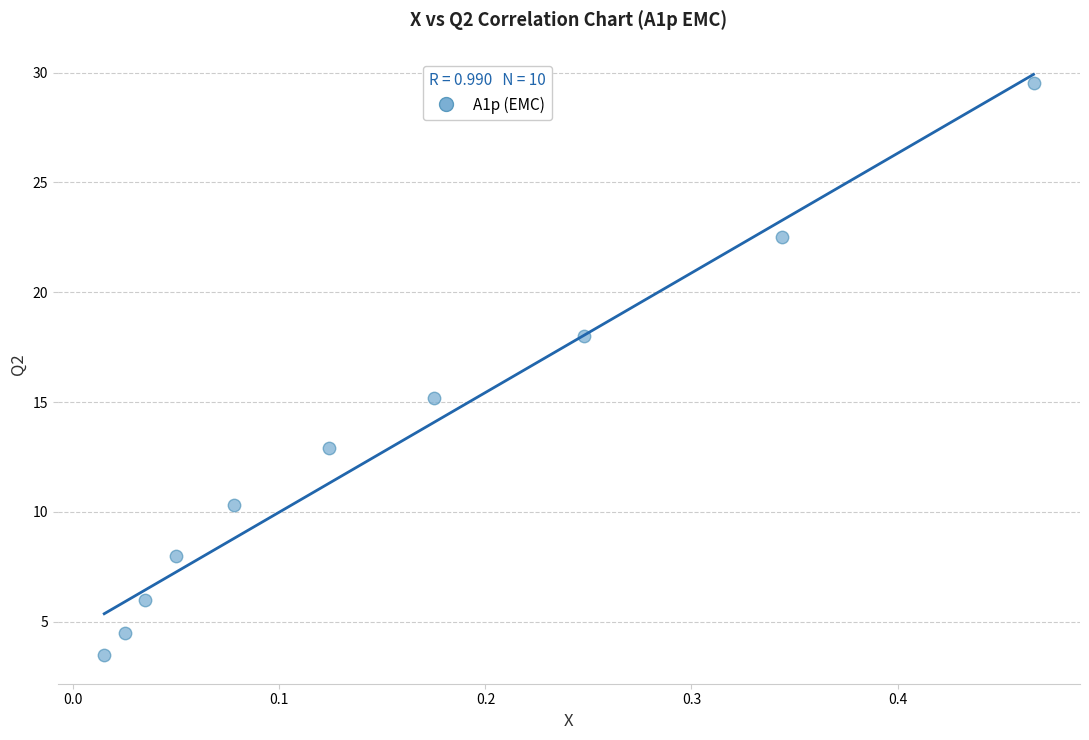

What Y value in the scatter plot is closest to 16?

15.2